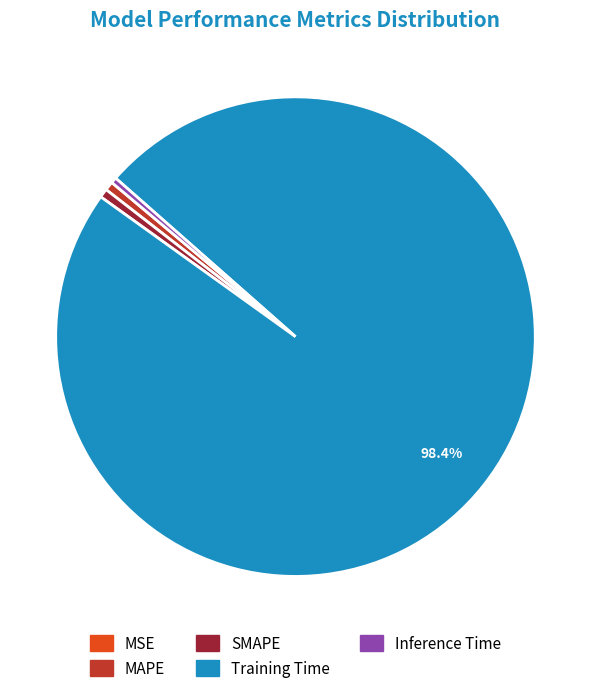

To the nearest percent, what is the combined percentage of Training Time and MAPE?

99%